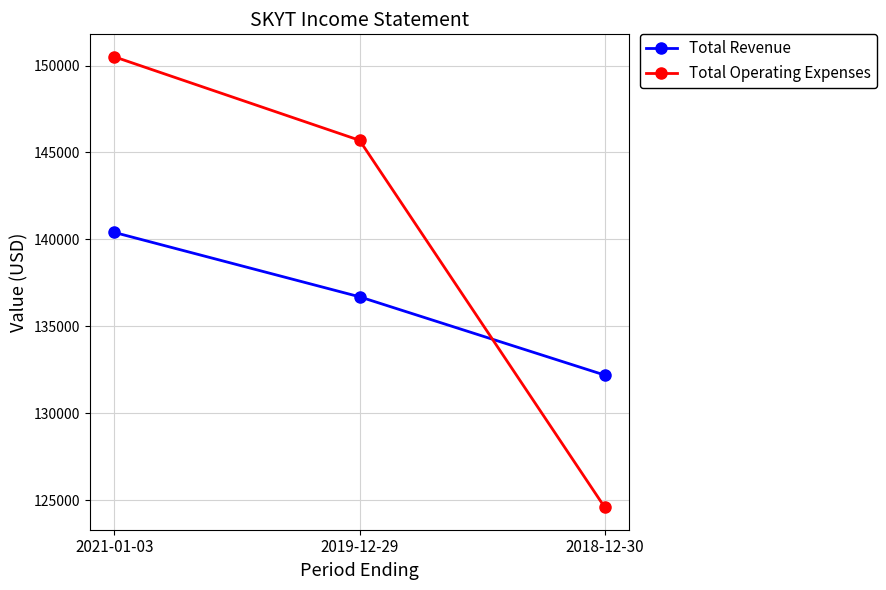

Where is Total Operating Expenses nearest to the value 137550?

2019-12-29